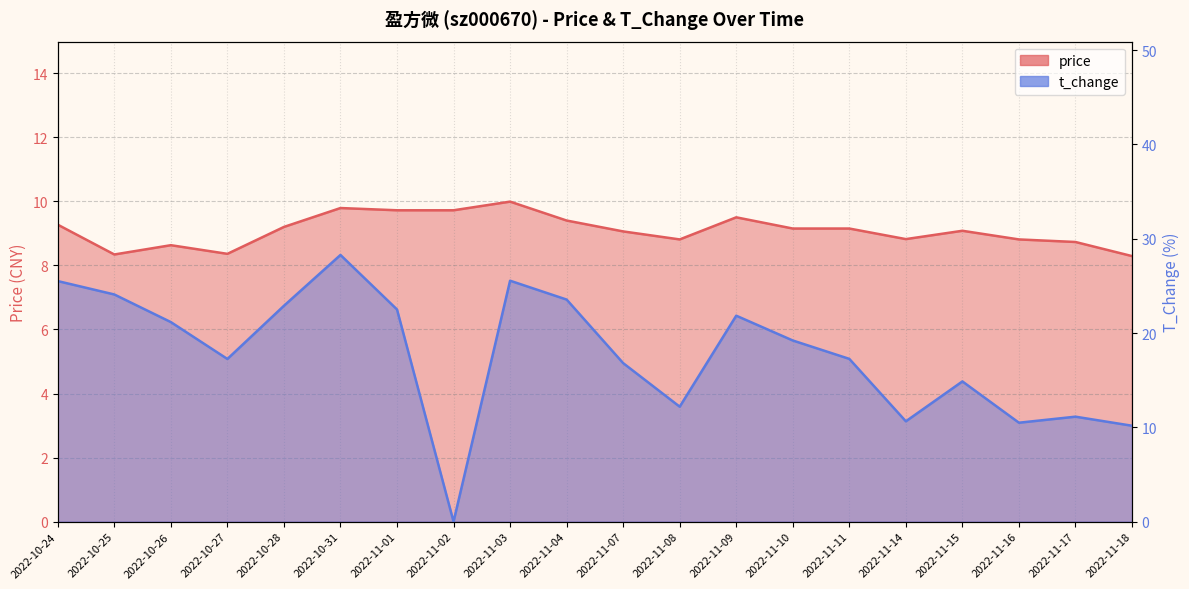

Is it true that price equals 8.3 at 2022-11-18?

True